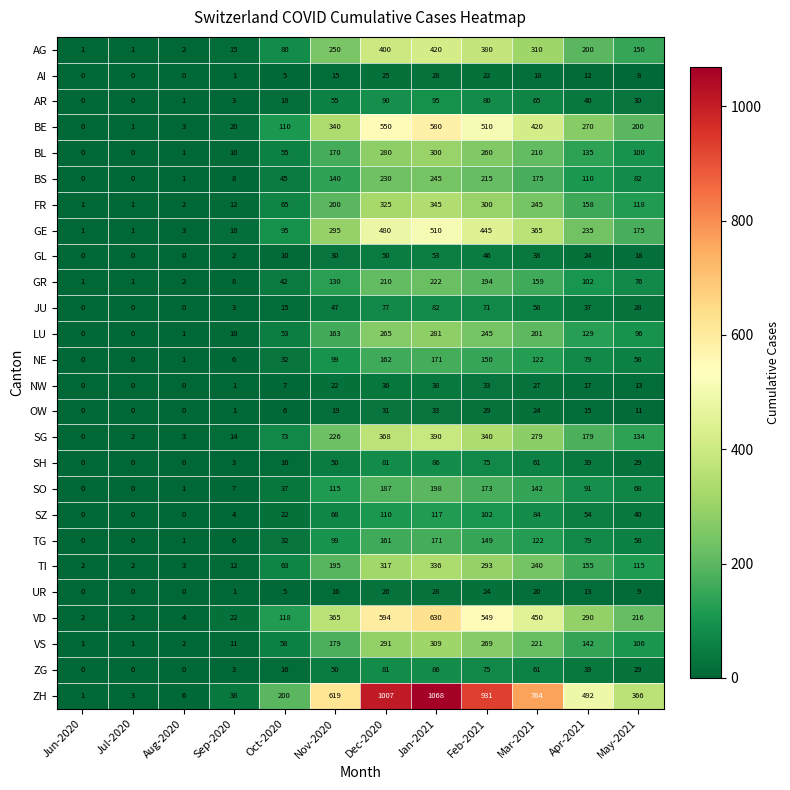

What is the average value of the SO series?

85